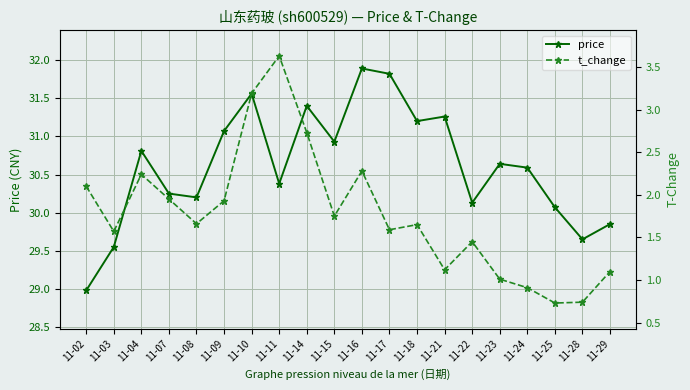

Which series changed the most between 11-18 and 11-28?

price